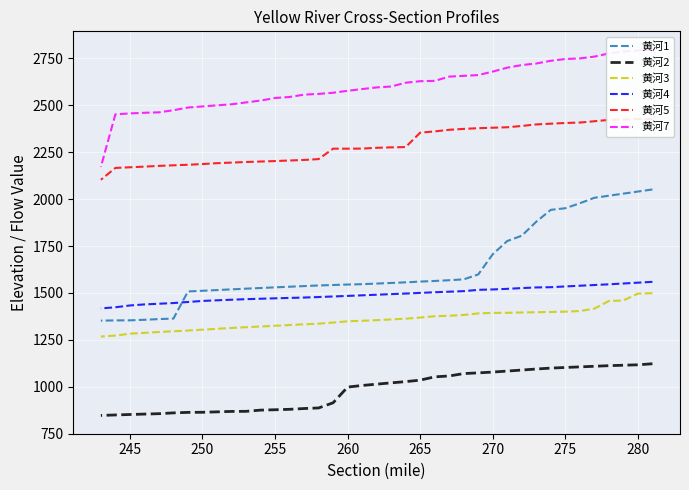

What are all the series names shown in the legend?

黄河1, 黄河2, 黄河3, 黄河4, 黄河5, 黄河7